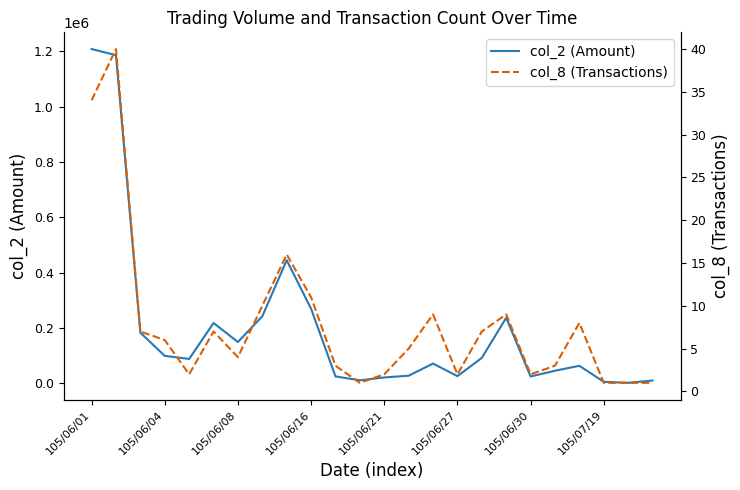

Which category has the highest value in the col_2 (Amount) series?

105/06/01